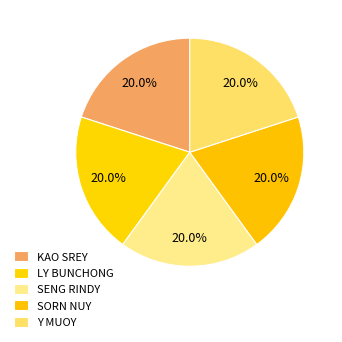

How many segments does this pie chart have?

5